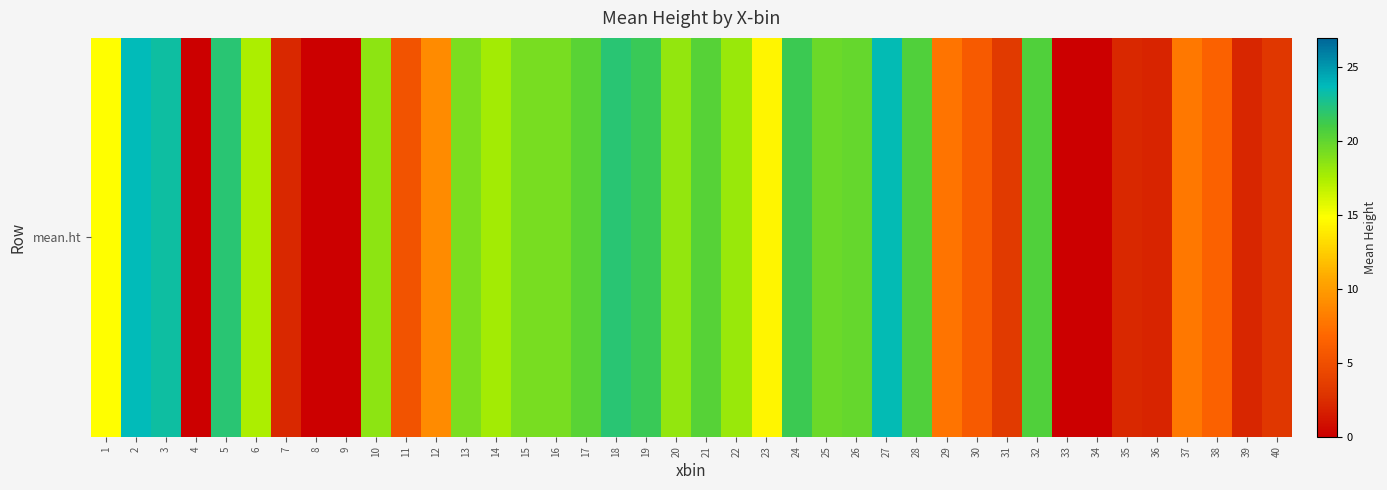

Approximately how many times larger is the value at 1 compared to 11?

2.8